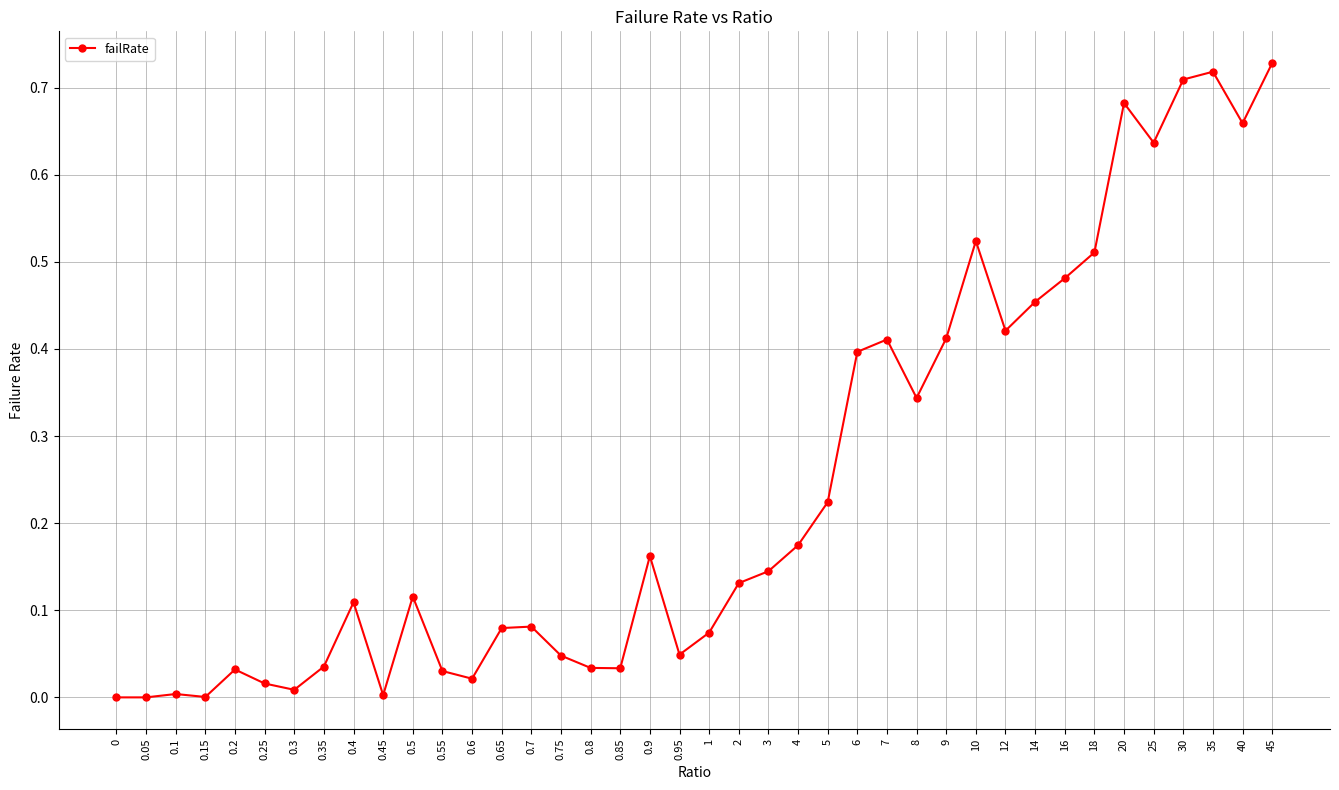

True or false: the data has more than 2 interior local peaks.

True